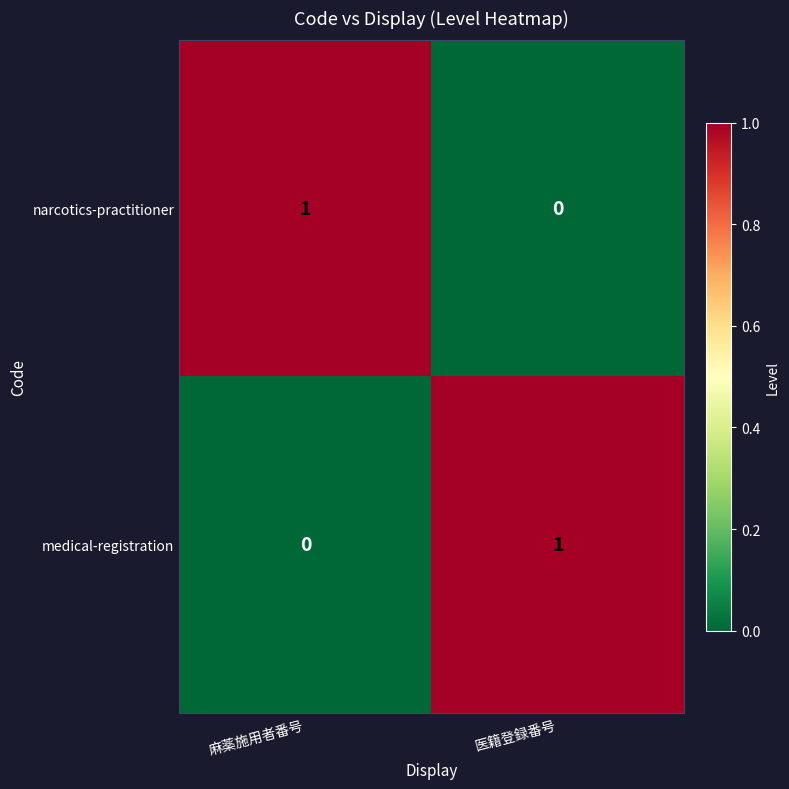

Reading left to right, extract all data points from this chart.

narcotics-practitioner: 麻薬施用者番号=1	医籍登録番号=0
medical-registration: 麻薬施用者番号=0	医籍登録番号=1